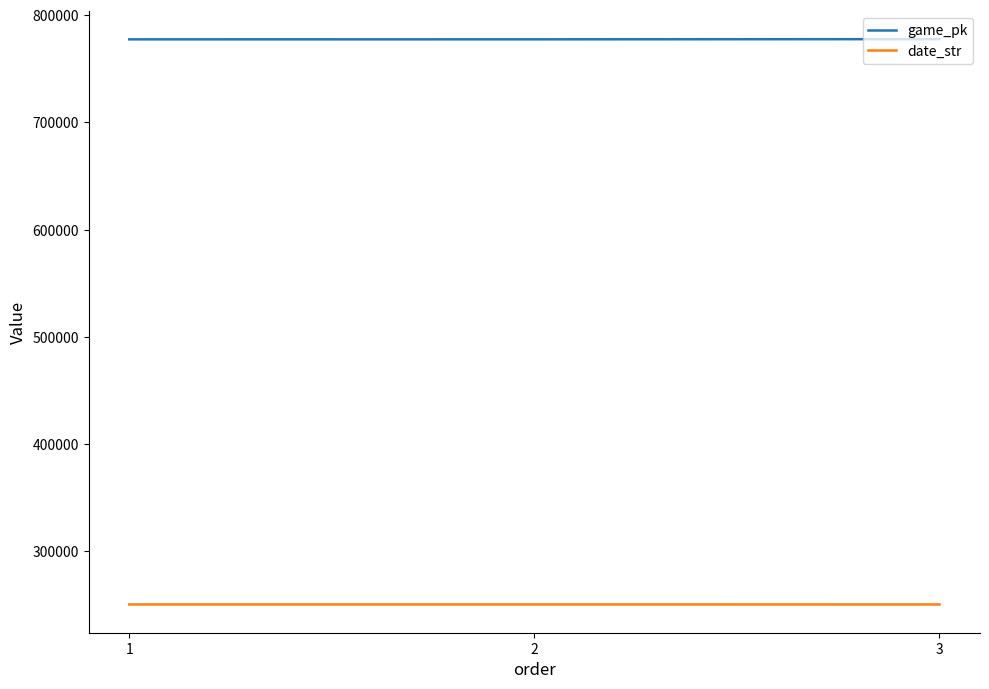

How many distinct data groups are displayed?

2